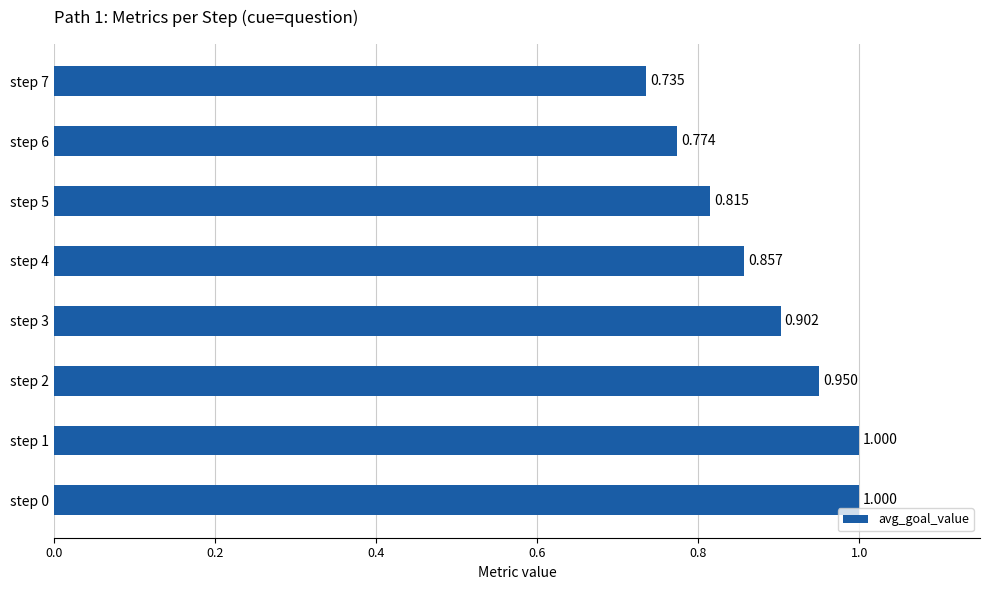

Are the bars horizontal?

Yes